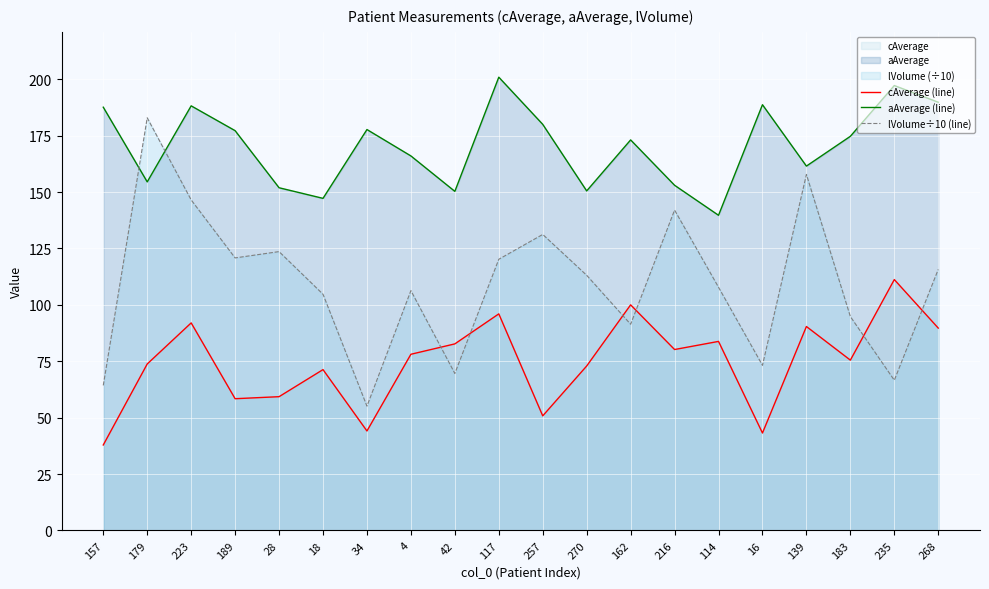

At 179, list the series in order from largest to smallest.

lVolume÷10 (line), aAverage (line), cAverage (line)